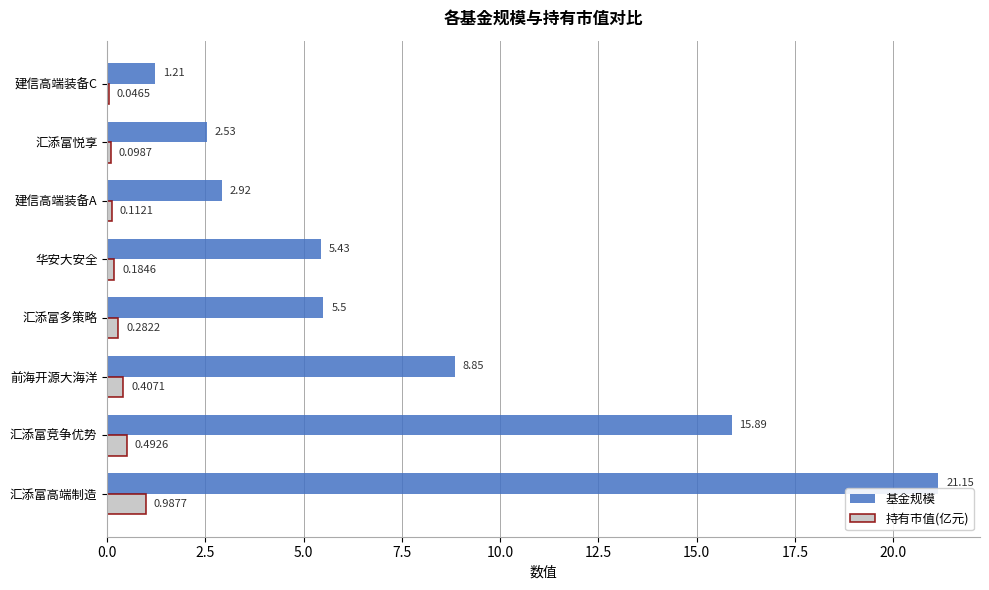

Is the value of 持有市值(亿元) at 华安大安全 greater than the value of 基金规模 at 汇添富悦享?

No